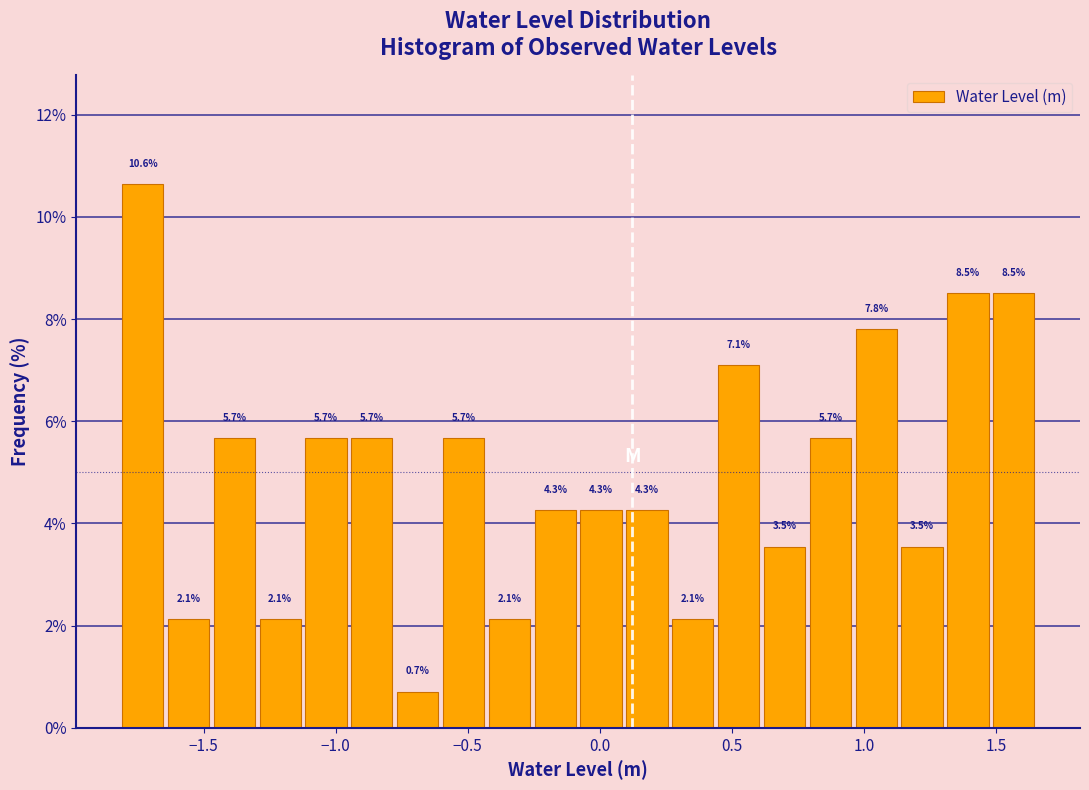

Read against the x-axis, roughly where is the centre of the tallest bar?

-1.75